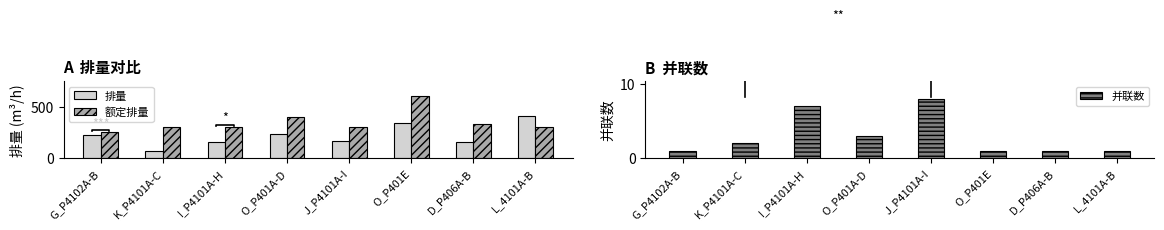

Reading left to right, extract all data points from this chart.

排量: G_P4102A-B=222.6	K_P4101A-C=68.8	I_P4101A-H=152.9	O_P401A-D=233.8	J_P4101A-I=169.1	O_P401E=345.5	D_P406A-B=159.0	L_4101A-B=405.9
额定排量: G_P4102A-B=250.0	K_P4101A-C=300.0	I_P4101A-H=300.0	O_P401A-D=402.0	J_P4101A-I=300.0	O_P401E=600.0	D_P406A-B=335.0	L_4101A-B=300.0
并联数: G_P4102A-B=1.0	K_P4101A-C=2.0	I_P4101A-H=7.0	O_P401A-D=3.0	J_P4101A-I=8.0	O_P401E=1.0	D_P406A-B=1.0	L_4101A-B=1.0